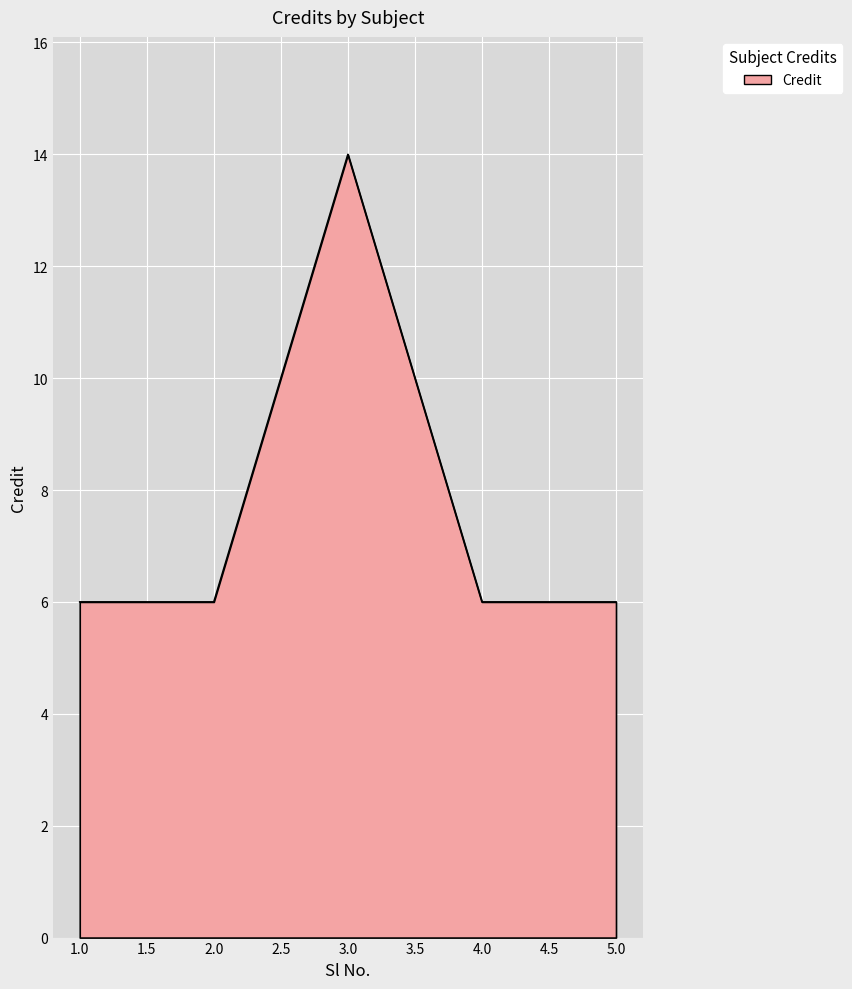

Reading left to right, extract all data points from this chart.

6	6	14	6	6